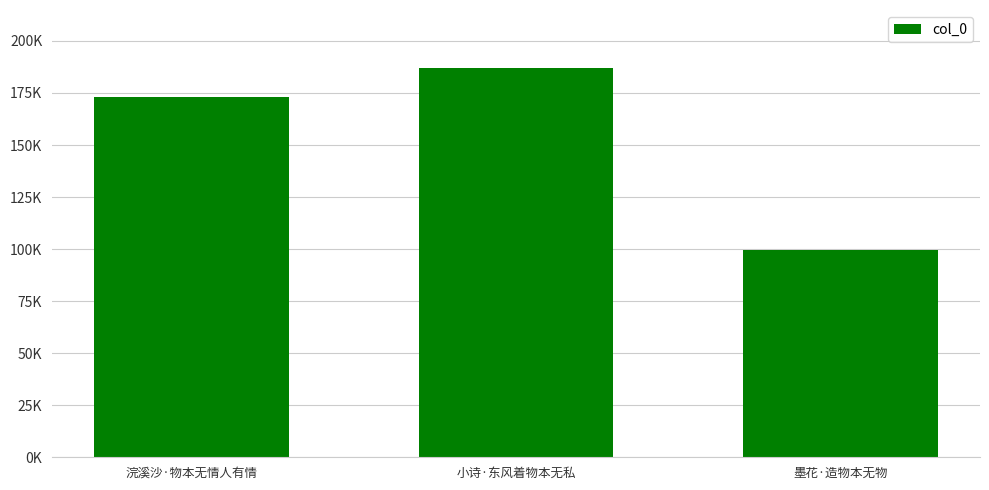

What is the ratio of the value at 浣溪沙·物本无情人有情 to the value at 小诗·东风着物本无私?

0.9